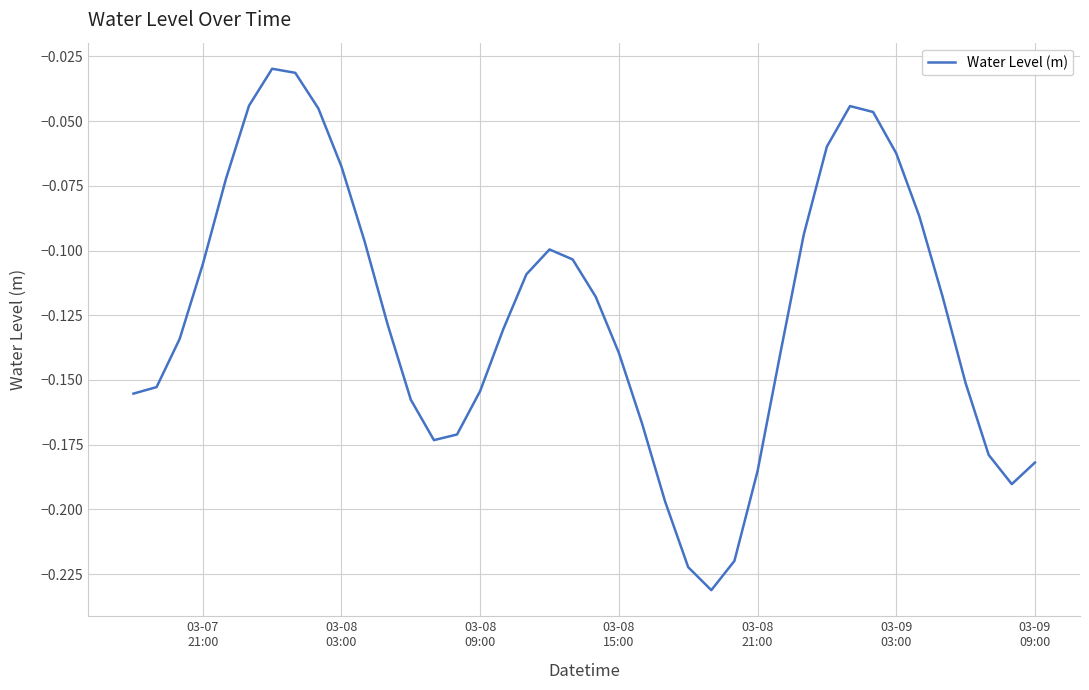

True or false: the data has more than 2 interior local peaks.

True